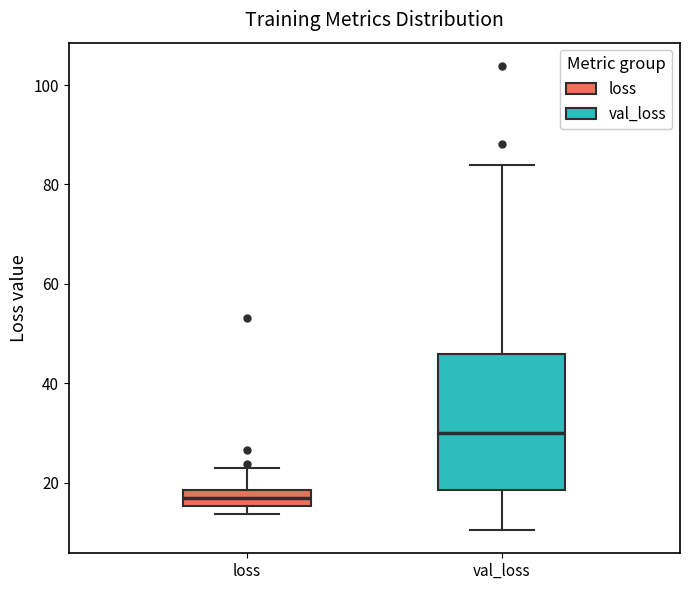

Where is the lower edge of the box for loss on the y-axis? The values are not printed on the chart, so give them approximately, as read against the axis.

16